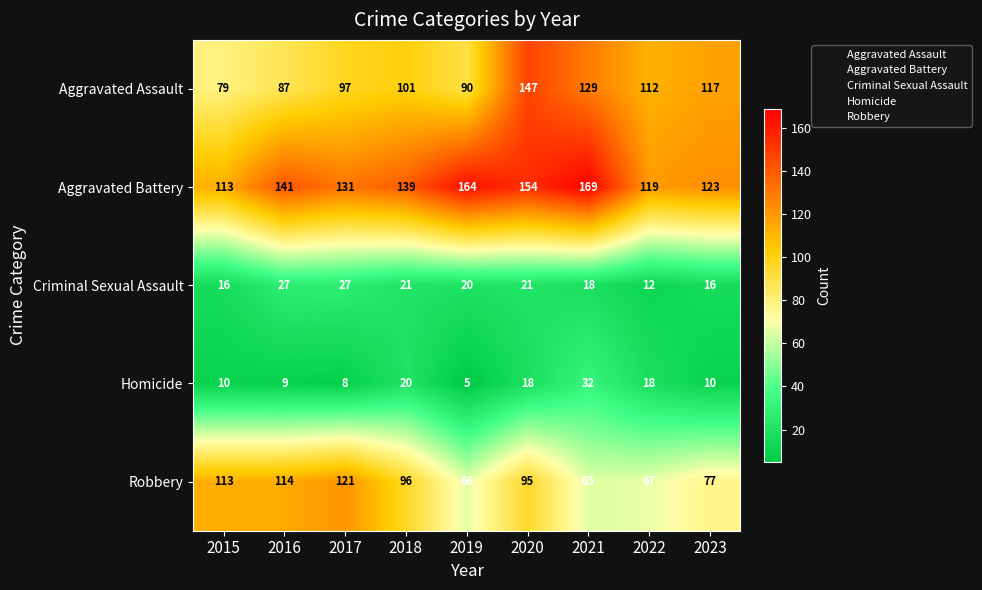

What is the sum of the Robbery values at 2023 and 2015?

190